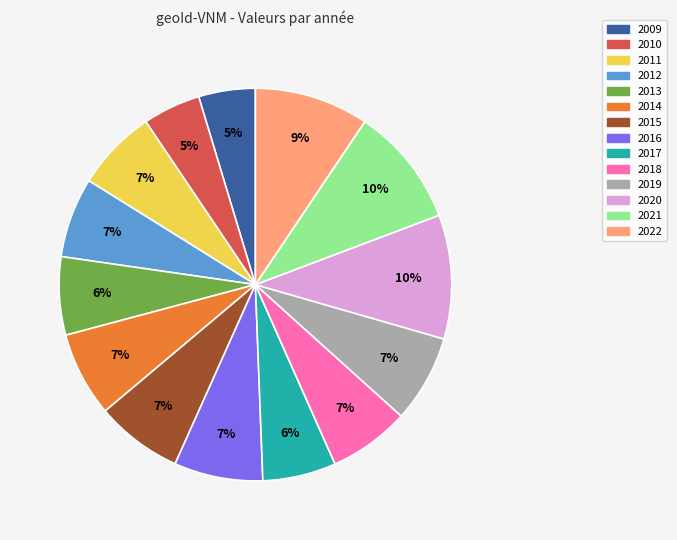

Which has a higher value, 2016 or 2020?

2020